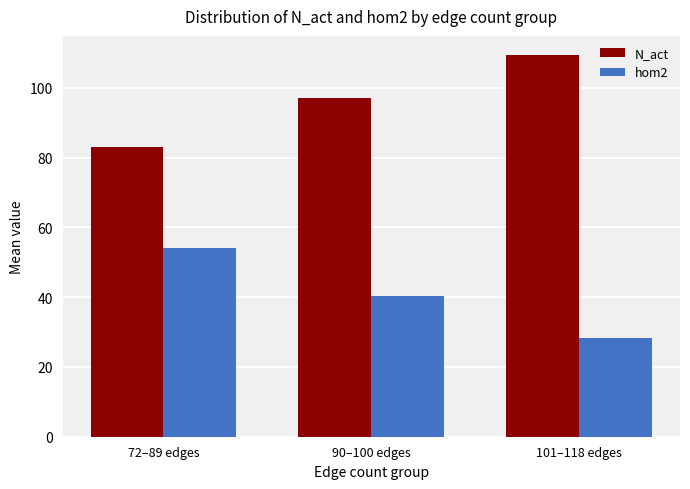

Where does the hom2 series first go above 40?

72–89 edges